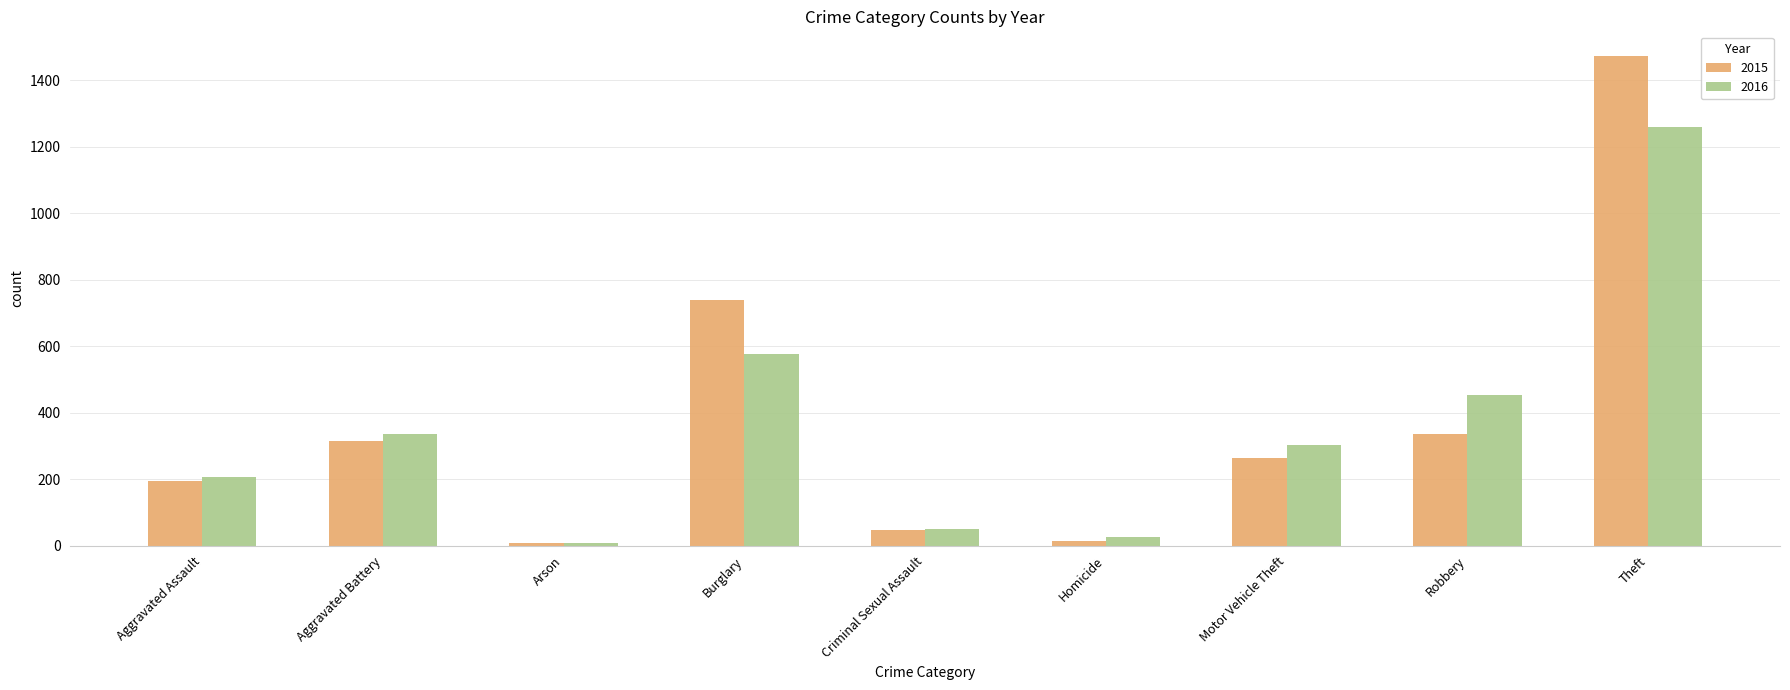

At which category is the sum across all series the highest?

Theft